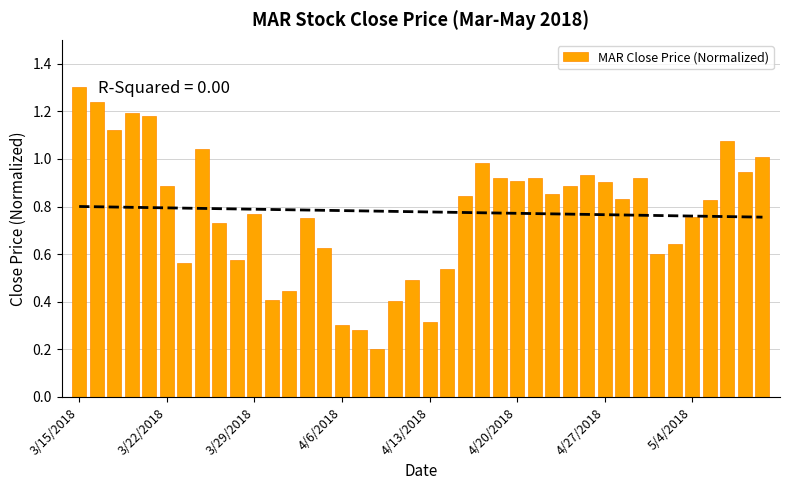

True or false: the data shows 0.6 at 34.

True